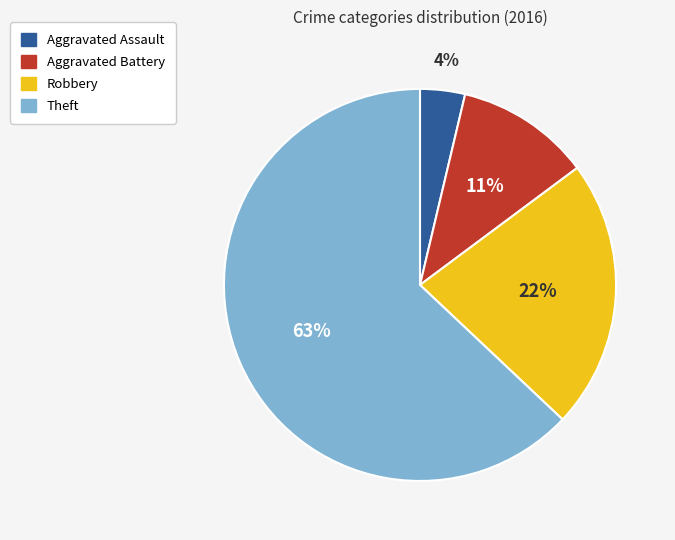

What is the largest slice in the pie chart?

Theft